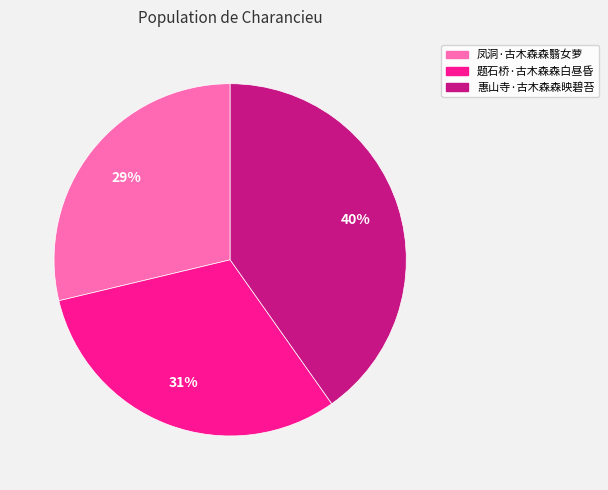

Do 惠山寺·古木森森映碧苔 and 题石桥·古木森森白昼昏 together represent more than half of the pie?

Yes